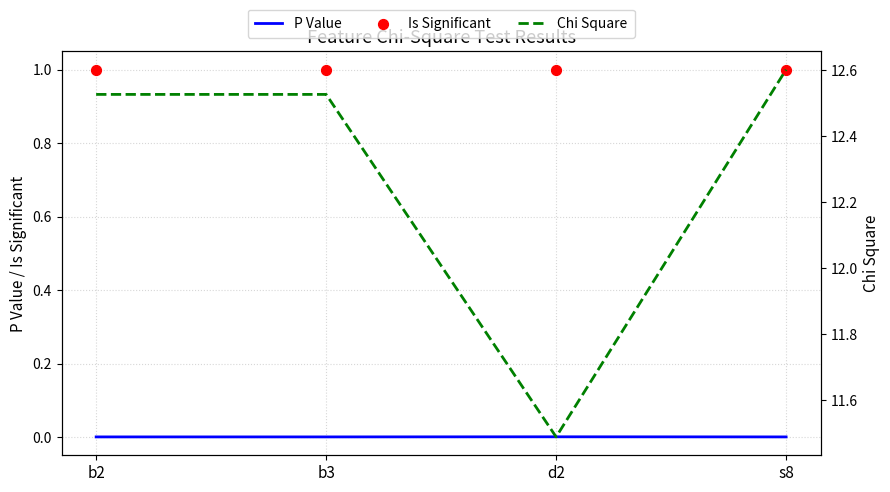

Which series has the widest spread of Y values?

Chi Square